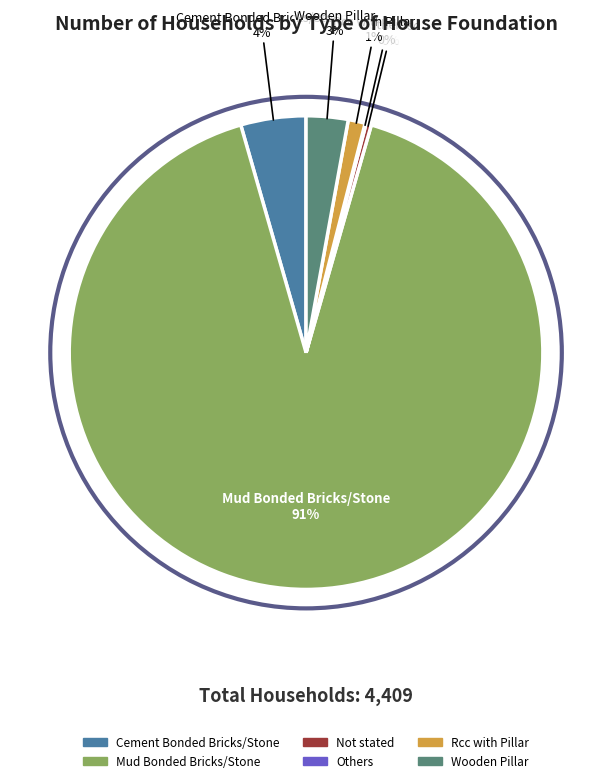

Is there a majority slice in this chart?

Yes